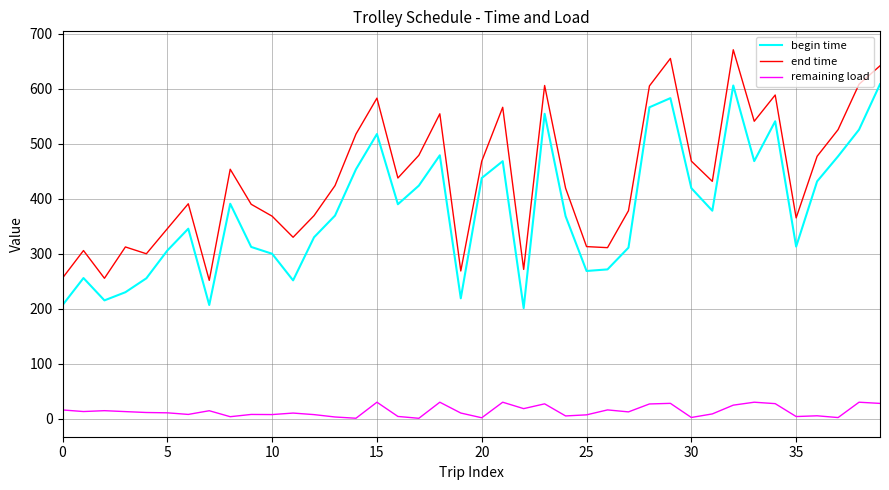

How many interior local valleys does the end time series have?

11